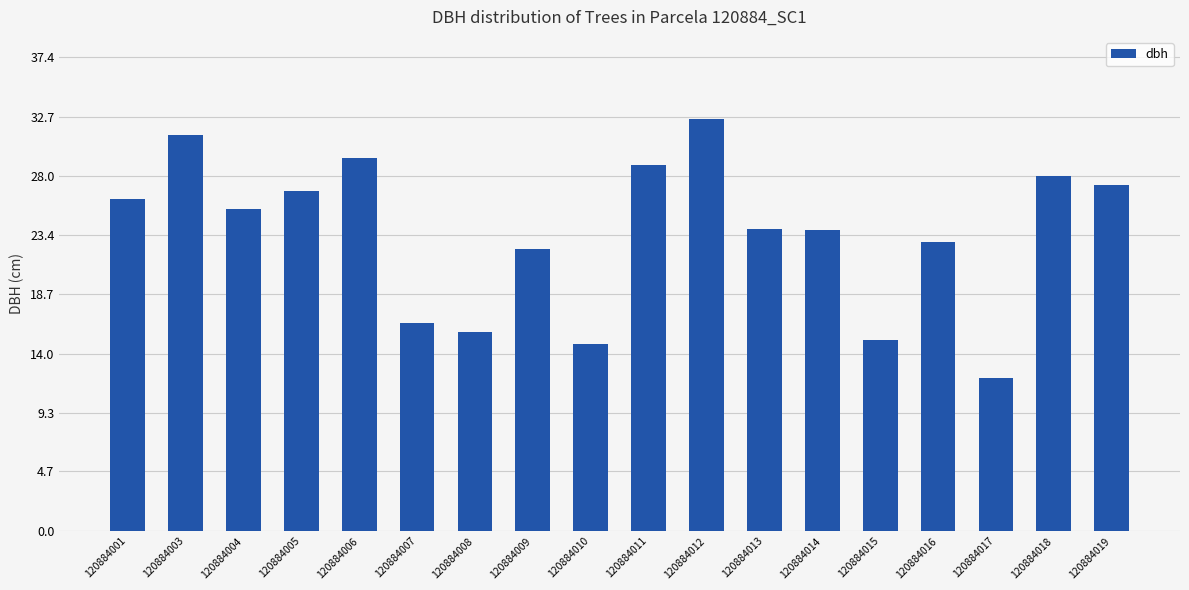

At which category does the chart reach its peak across all series?

120884012